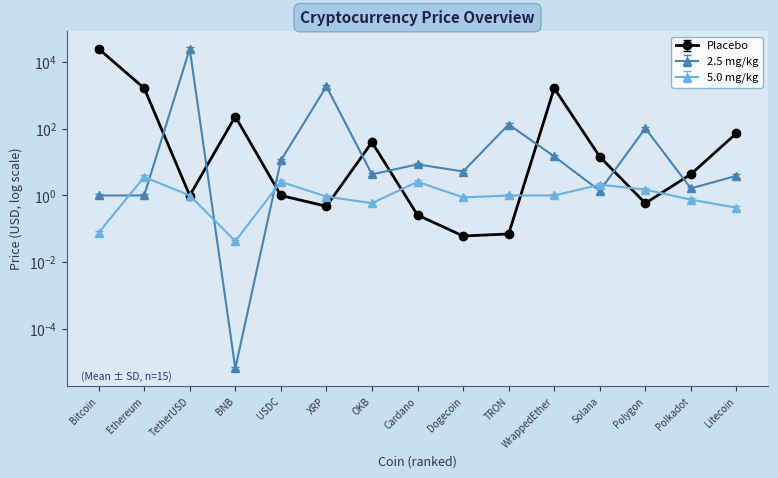

Where does the Placebo series first go above 4?

Bitcoin